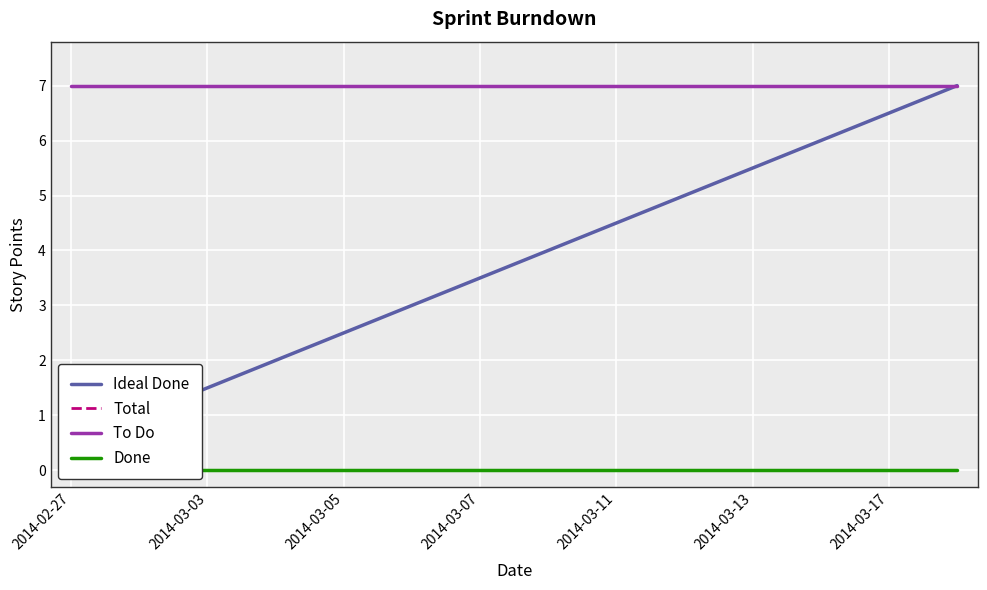

True or false: Ideal Done and To Do cross at least once.

False